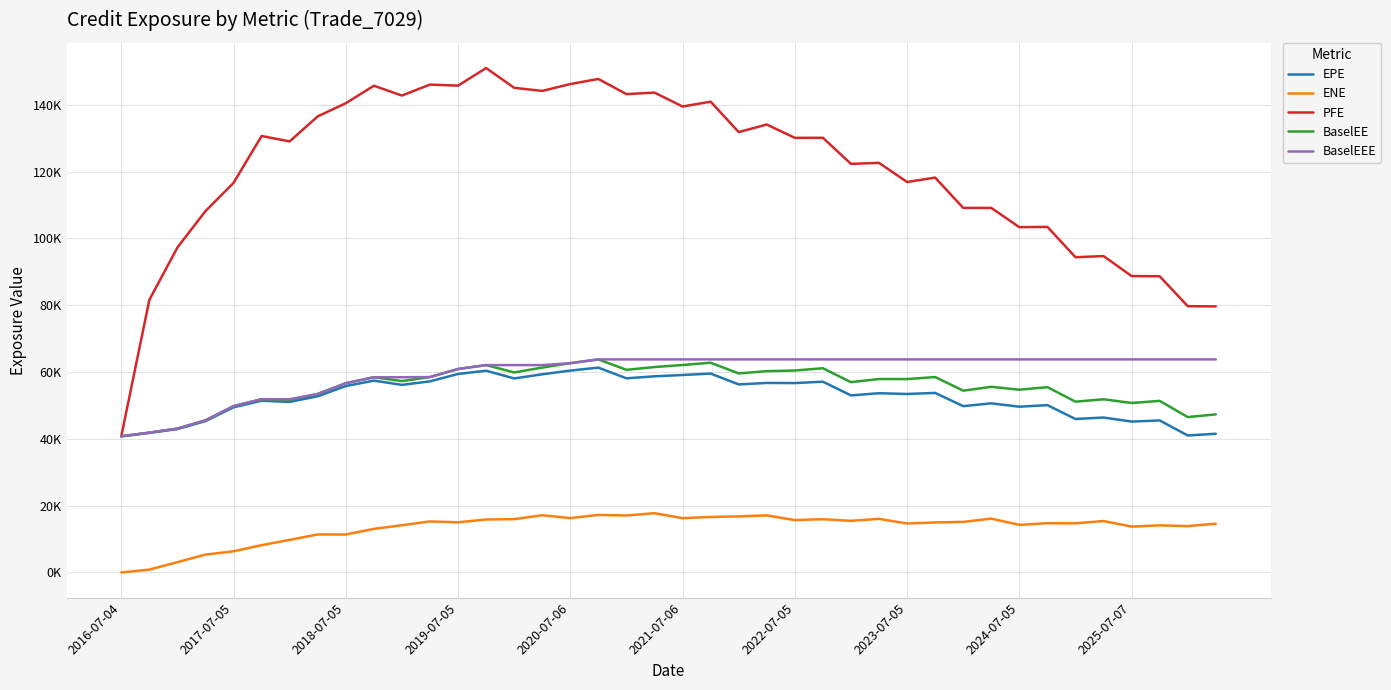

True or false: EPE and ENE intersect in this chart.

False